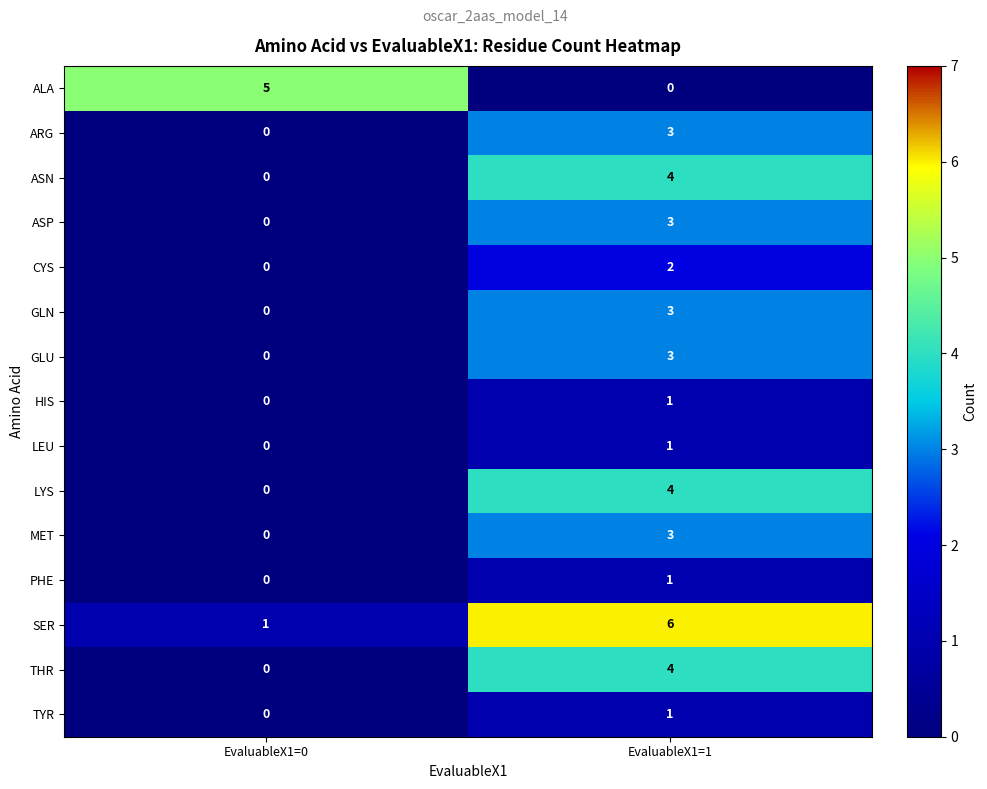

Which category has the highest value across all series?

EvaluableX1=1